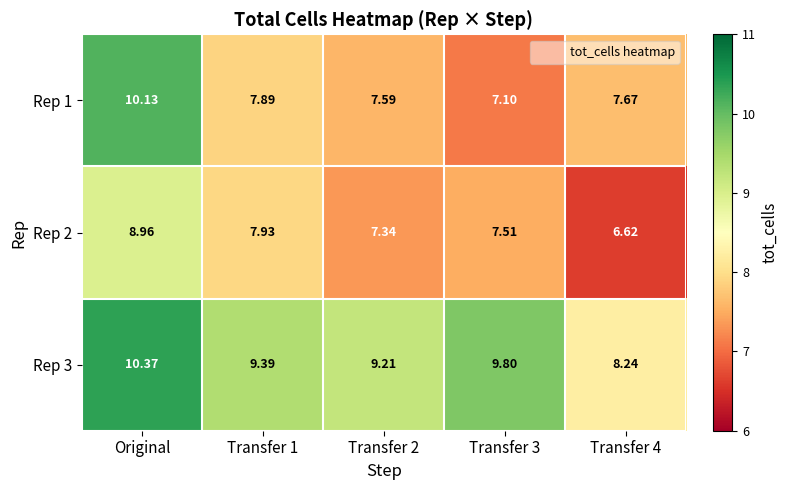

At which category is the sum across all series the highest?

Original